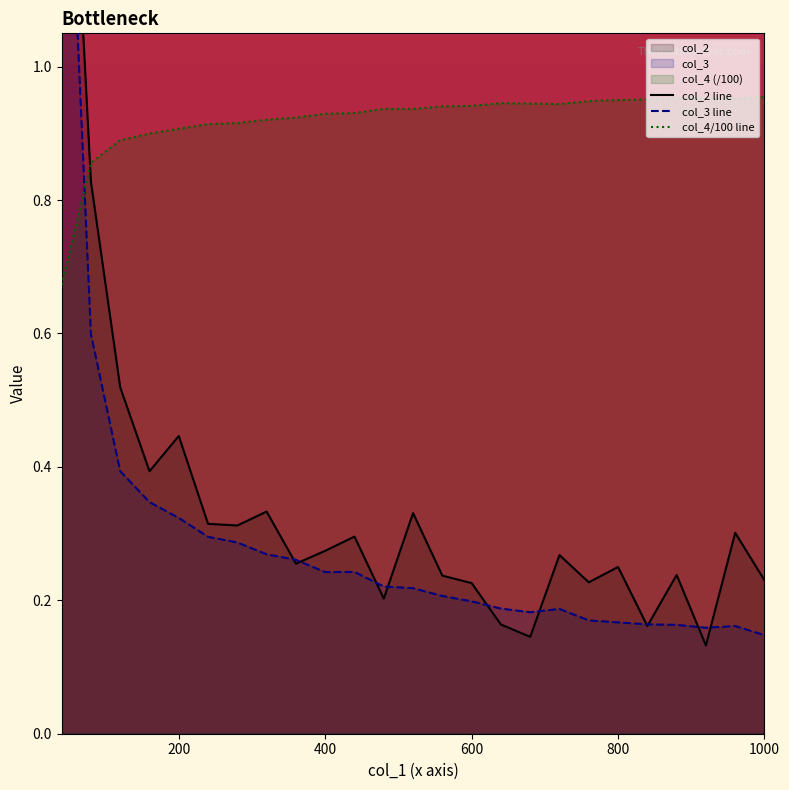

What is the sum of the col_2 line values at 0 and 23?

2.0